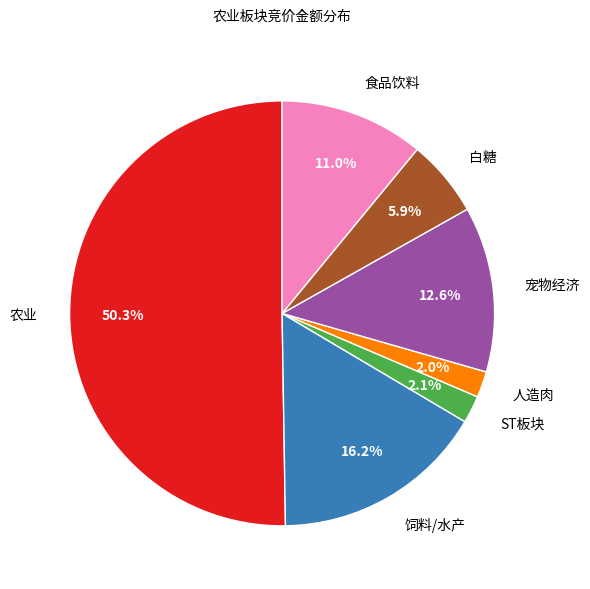

Which category has the biggest portion of the pie?

农业